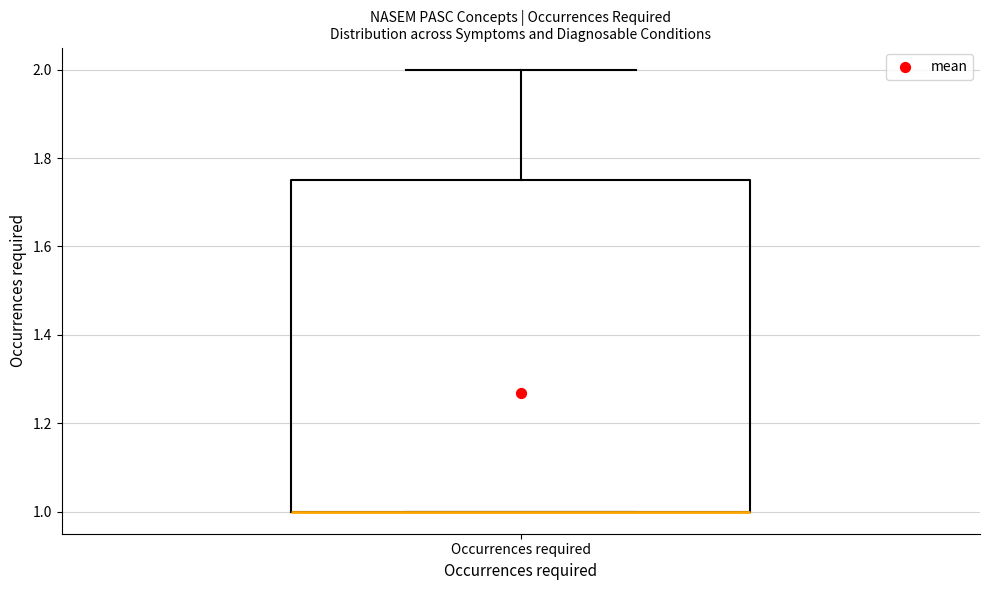

Read this box plot against the y-axis: the position of the median line, the range covered by the box, and the ends of both whiskers. The values are not printed on the chart, so give them approximately, as read against the axis.

median 1.00 (drawn on the box's lower edge), box 1.00 to 1.76, whiskers 1.00 to 2.00